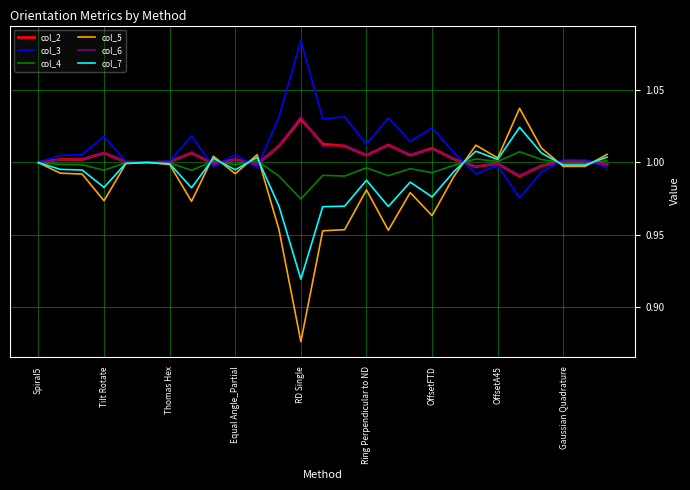

Which series has the widest spread of values?

col_5